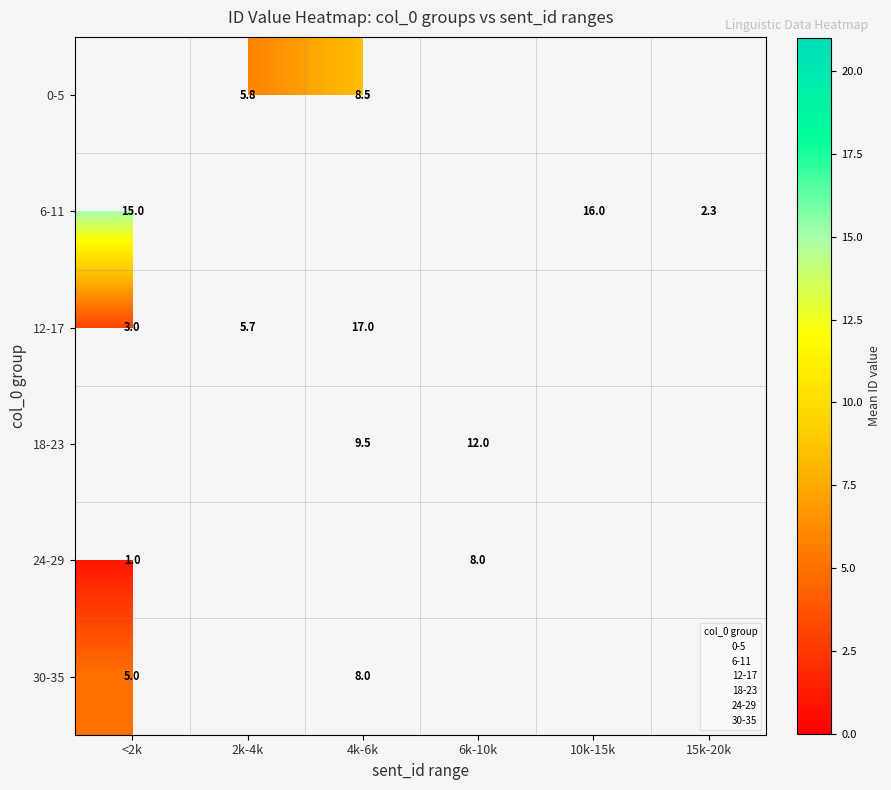

Between 15k-20k and 4k-6k, which is larger?

4k-6k